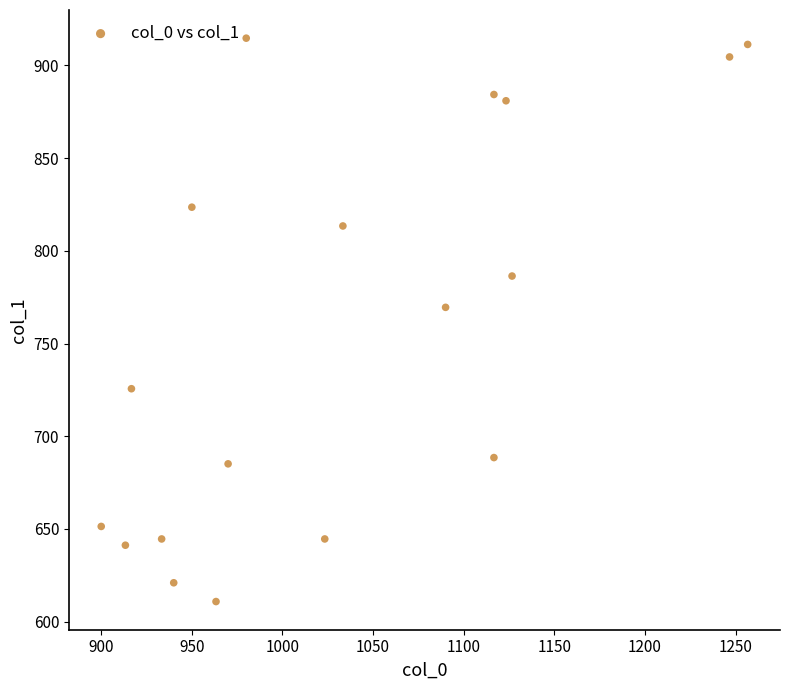

What Y value in the scatter plot is closest to 762?

769.5